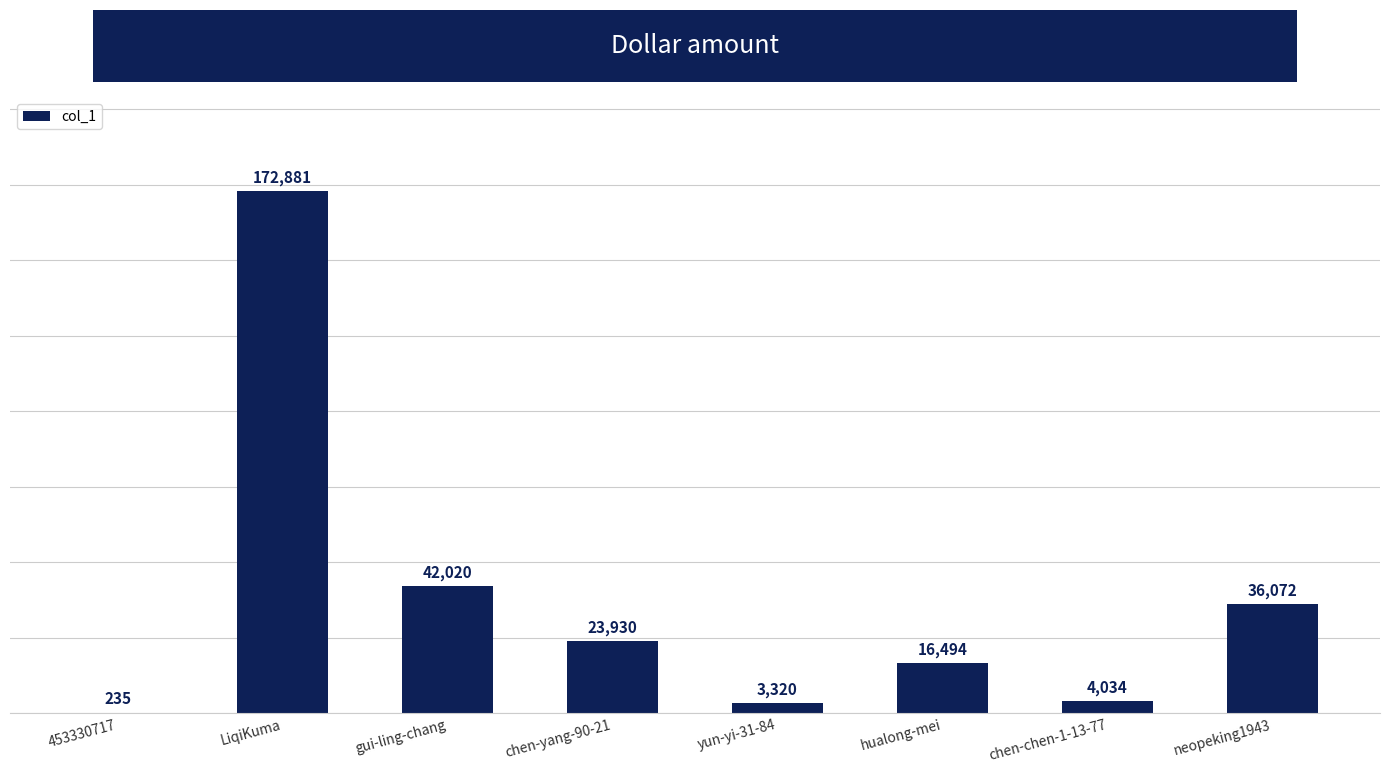

Where does the data first go above 23930?

LiqiKuma